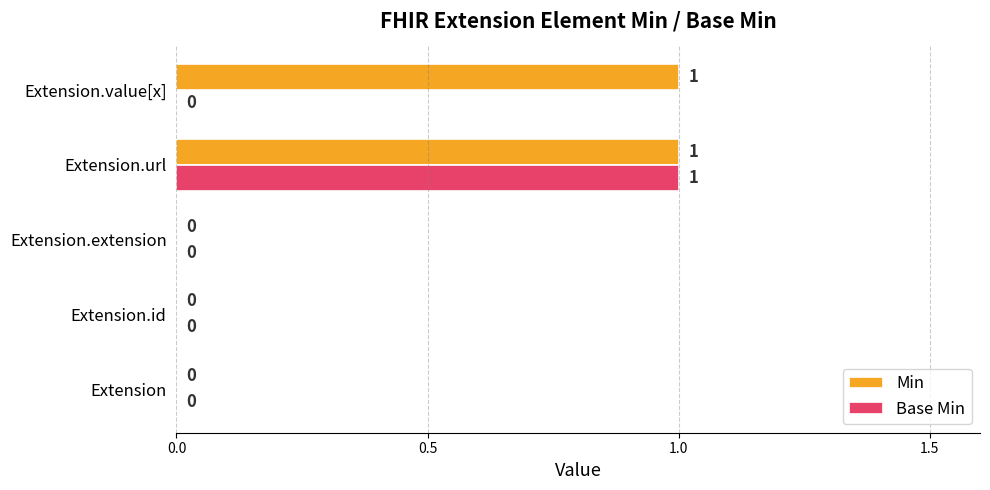

Which category has the highest value in the Base Min series?

Extension.url